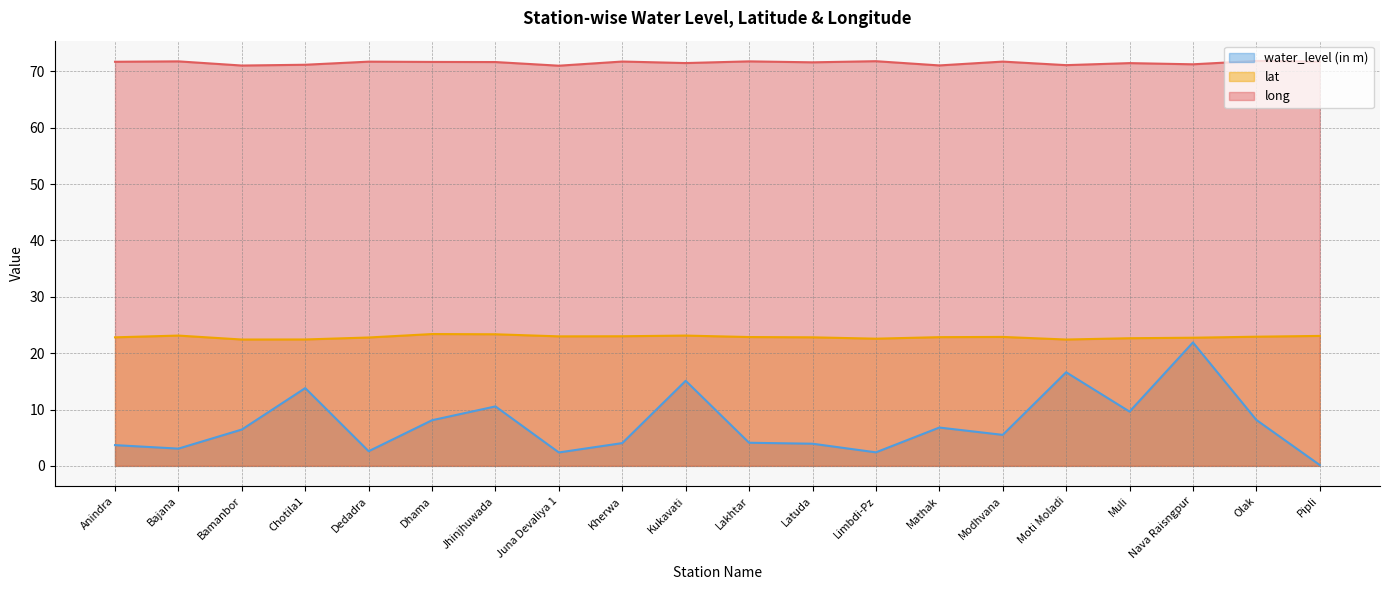

At which category is the sum across all series the highest?

Nava Raisngpur